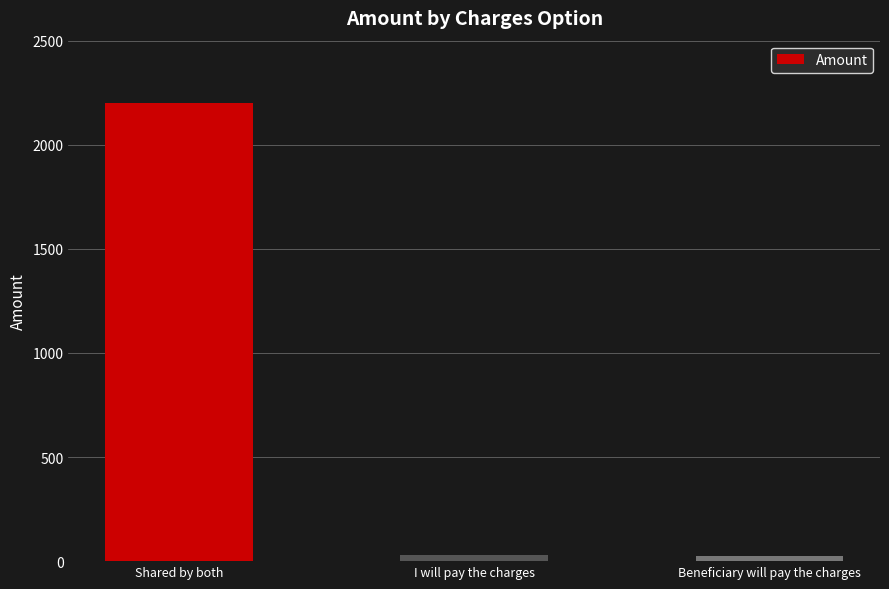

What is the average value?

752